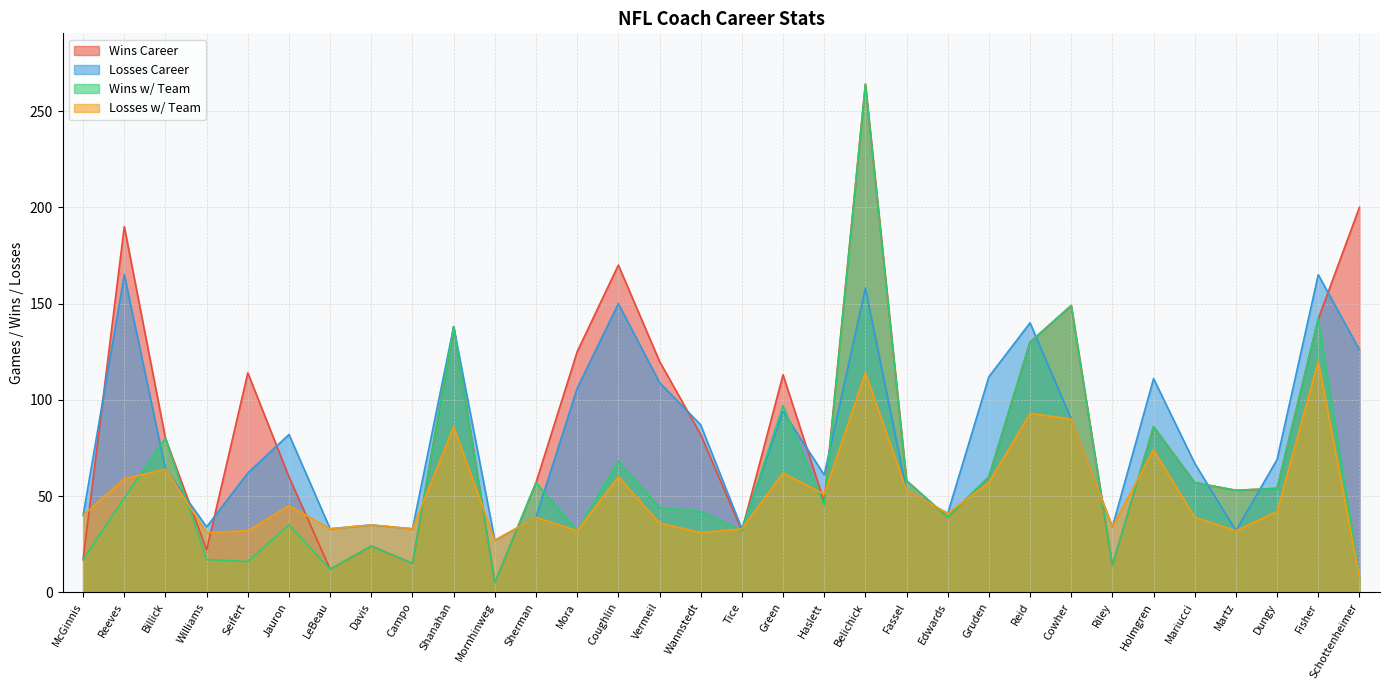

At which label is Losses w/ Team closest to 64?

Billick